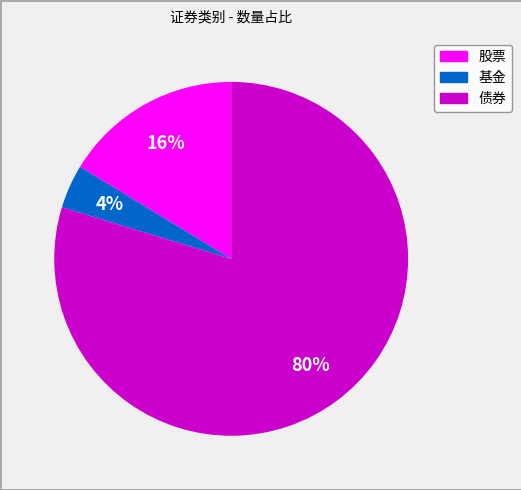

Is there any slice that represents more than half of the pie?

Yes